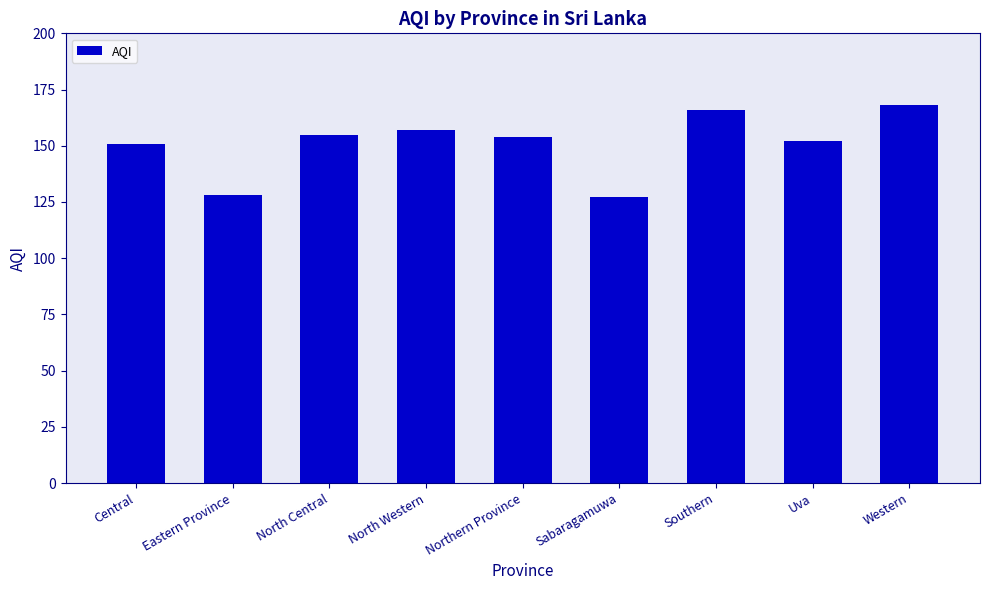

How many data points are less than 154?

4